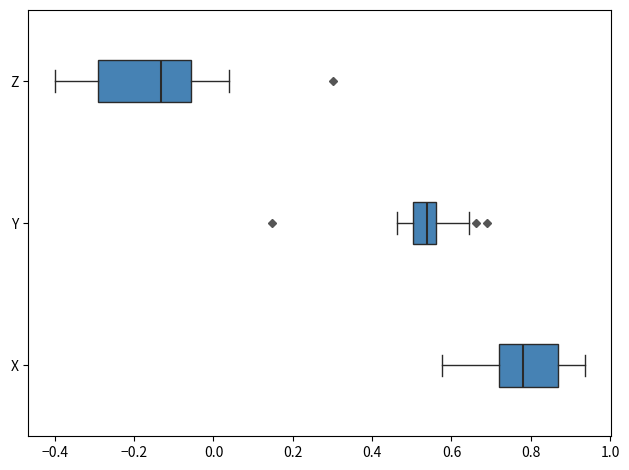

Comparing the boxes themselves (not the whiskers), which one is the widest?

Z